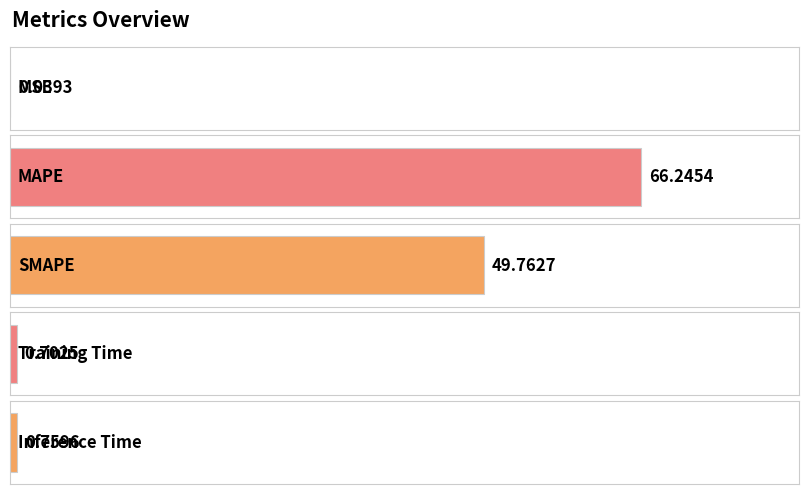

List the labels in order of value, largest first.

MAPE, SMAPE, Inference Time, Training Time, MSE